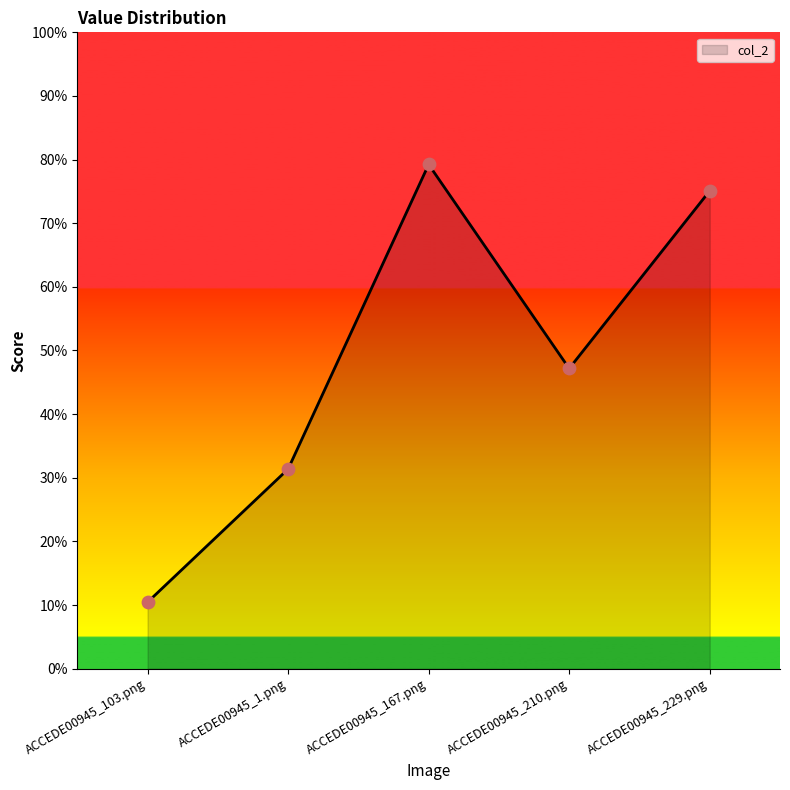

Does the chart have visible grid lines?

No